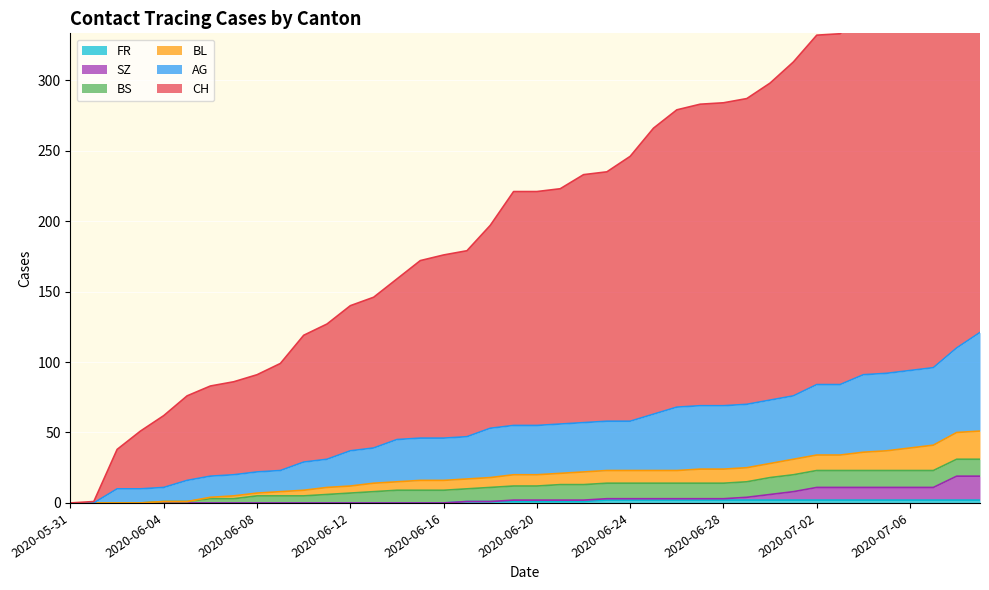

Which category has the highest value across all series?

2020-07-09